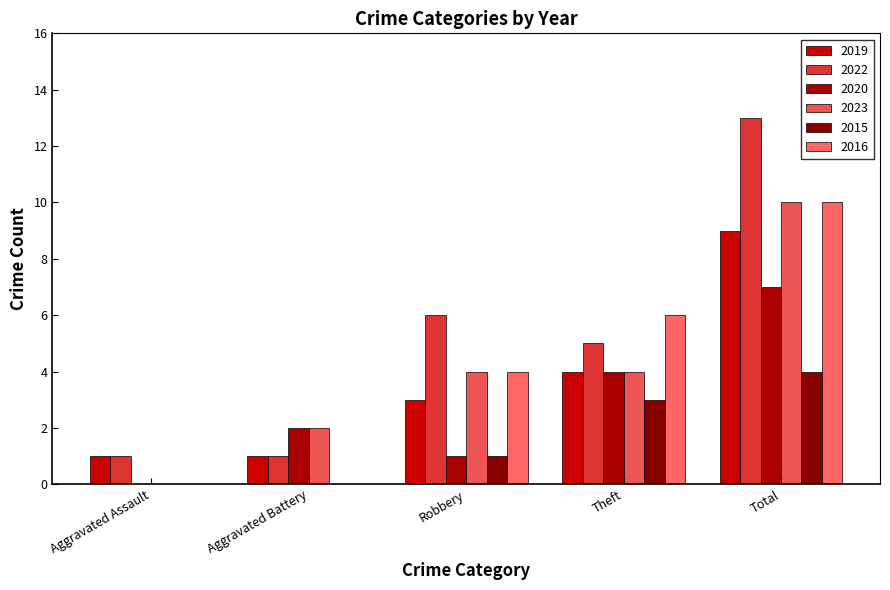

Is it true that 2016 equals -7 at Aggravated Assault?

False